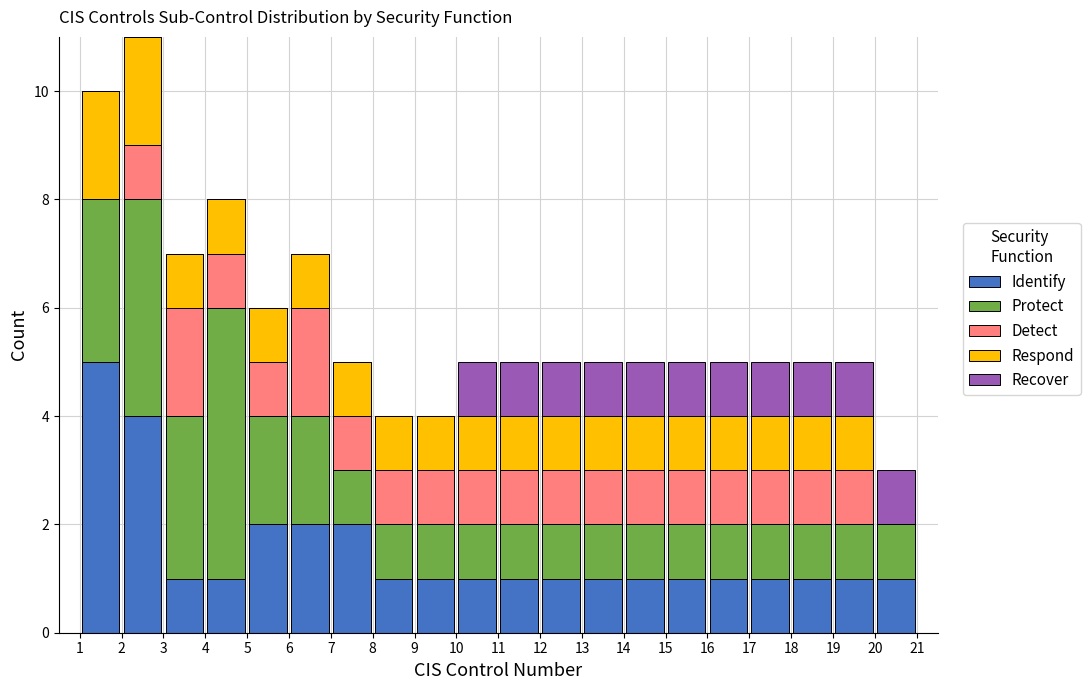

Which range on the x-axis has the tallest stacked bar (by total height)?

2 to 3